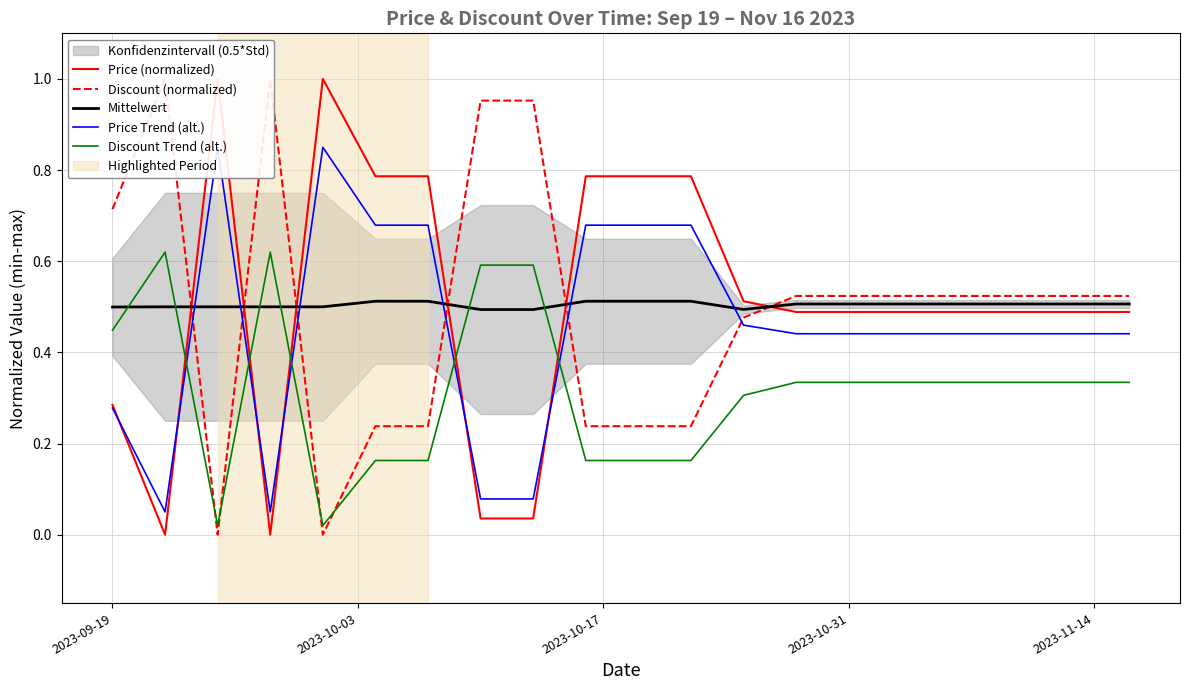

What position from the left is 2023-09-19?

1